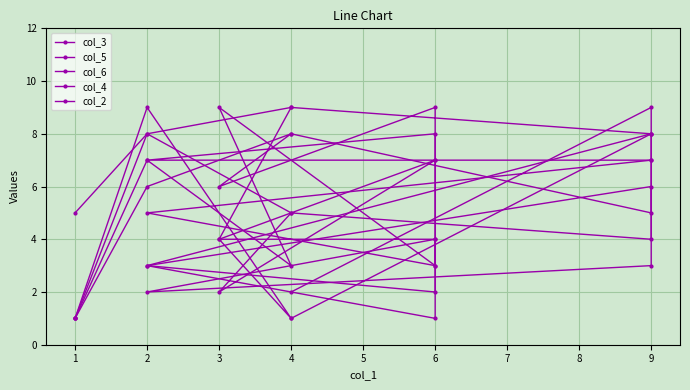

Count the col_6 values in the range 2 to 7.

6